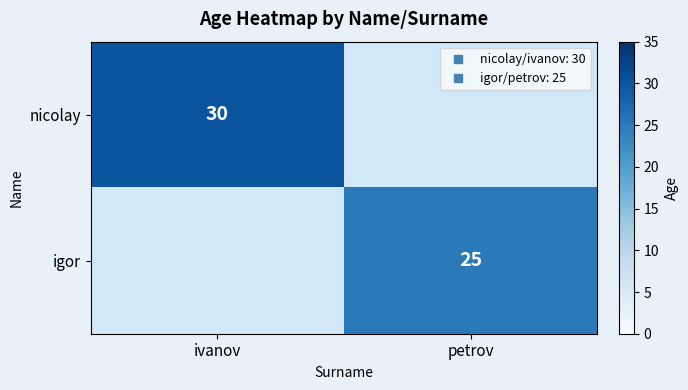

How many series are shown in this chart?

2